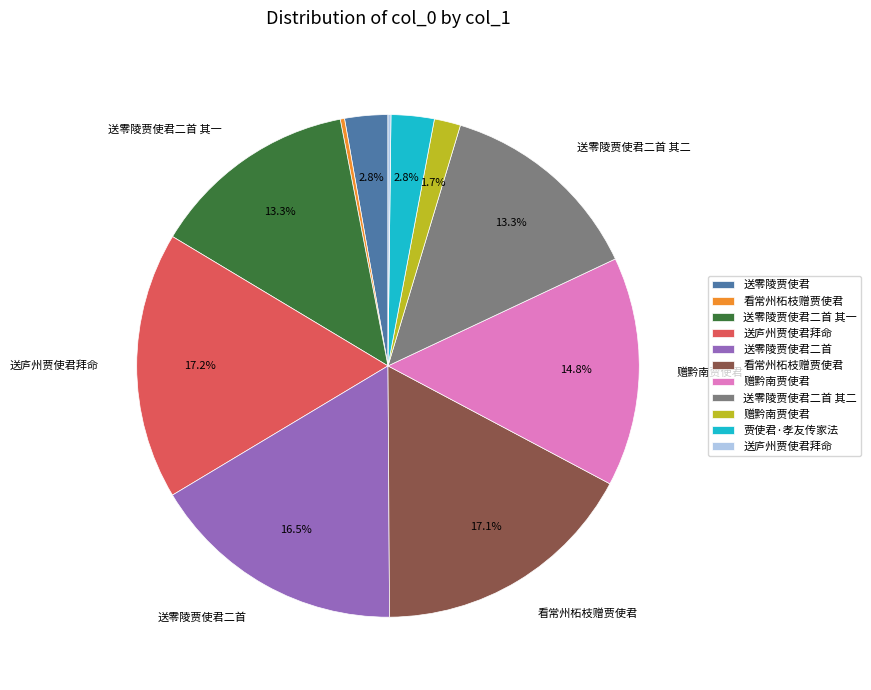

Does any single category account for the majority?

No